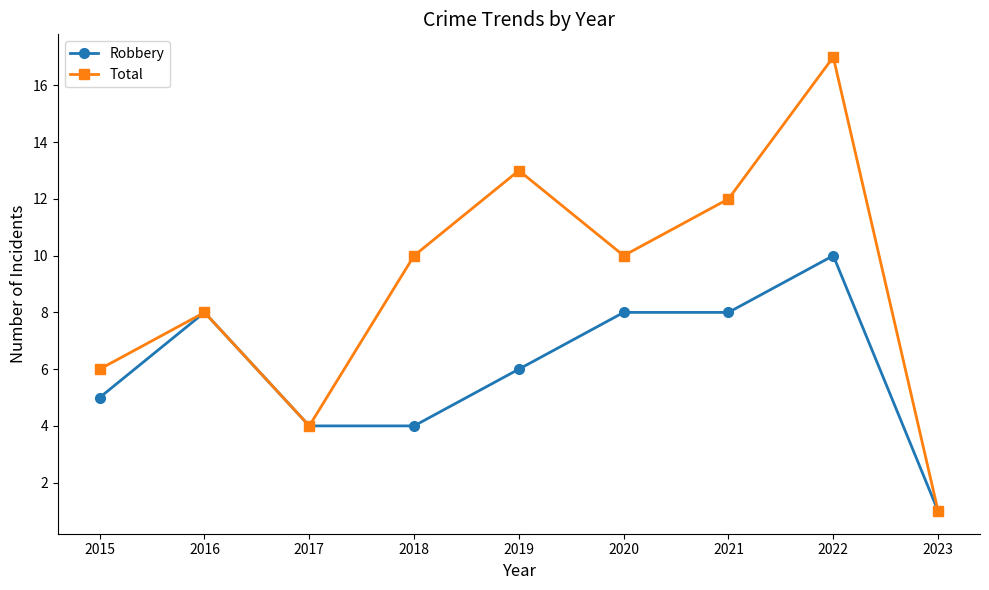

Read the Total value at 2019.

13